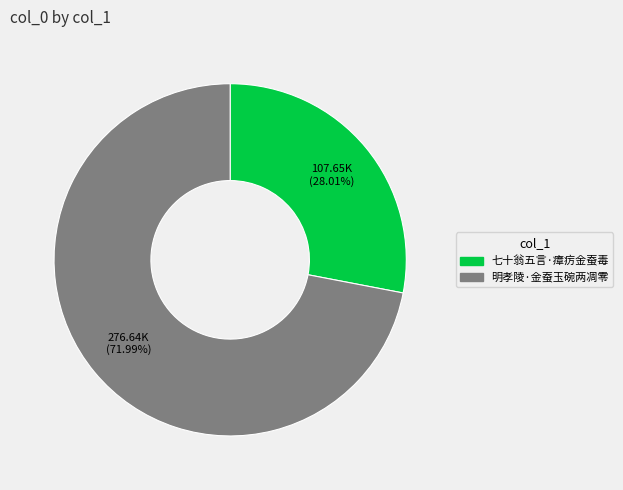

Count the number of slices in the pie.

2